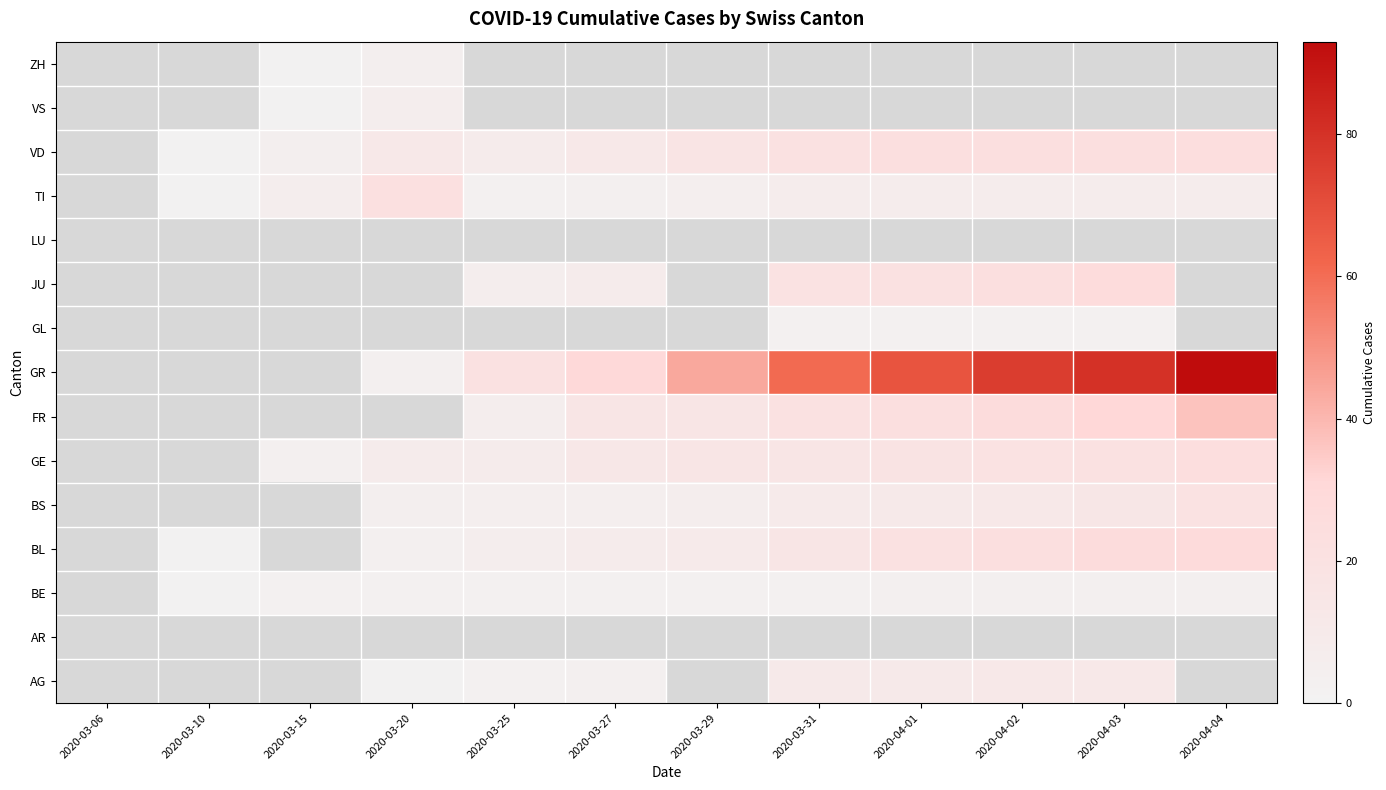

Which series changed the most between 2020-03-27 and 2020-04-02?

GR